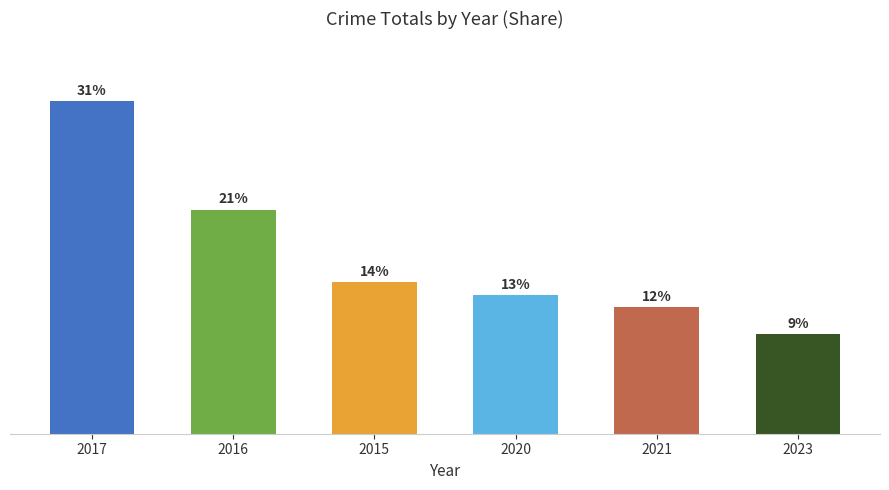

Are the bars horizontal?

No